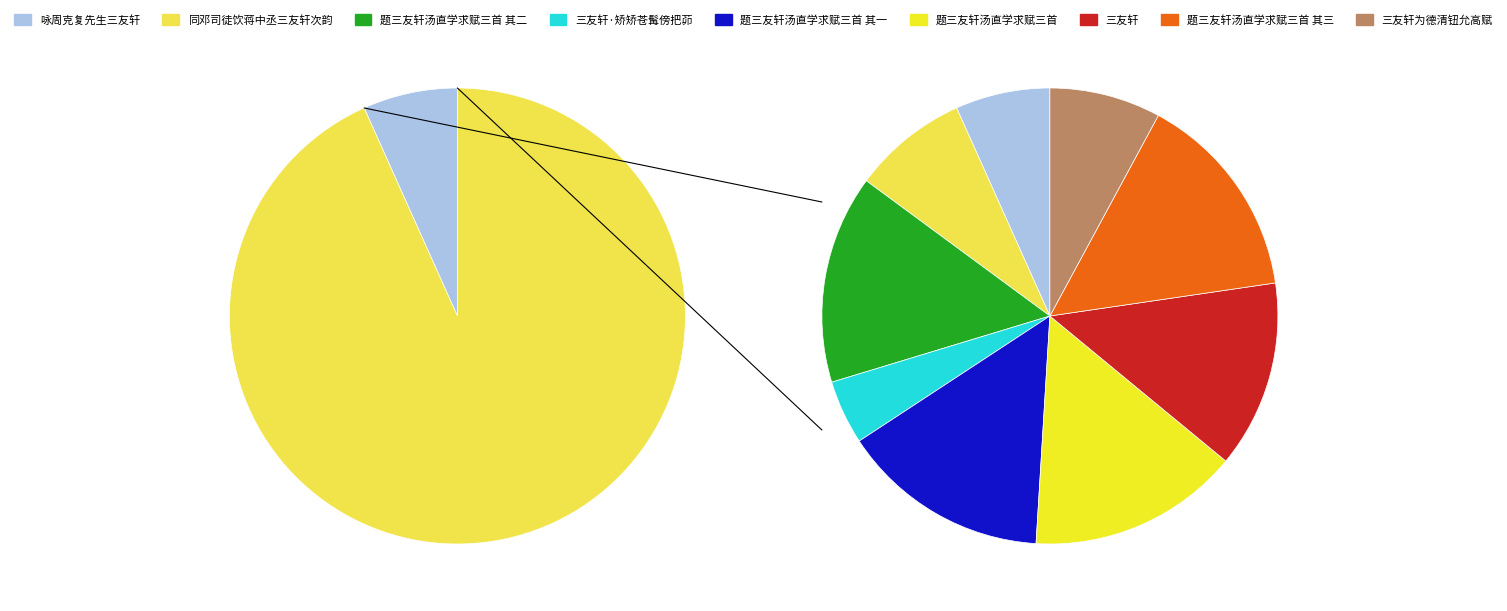

What portion of the pie excludes 题三友轩汤直学求赋三首 其三?

85.2%